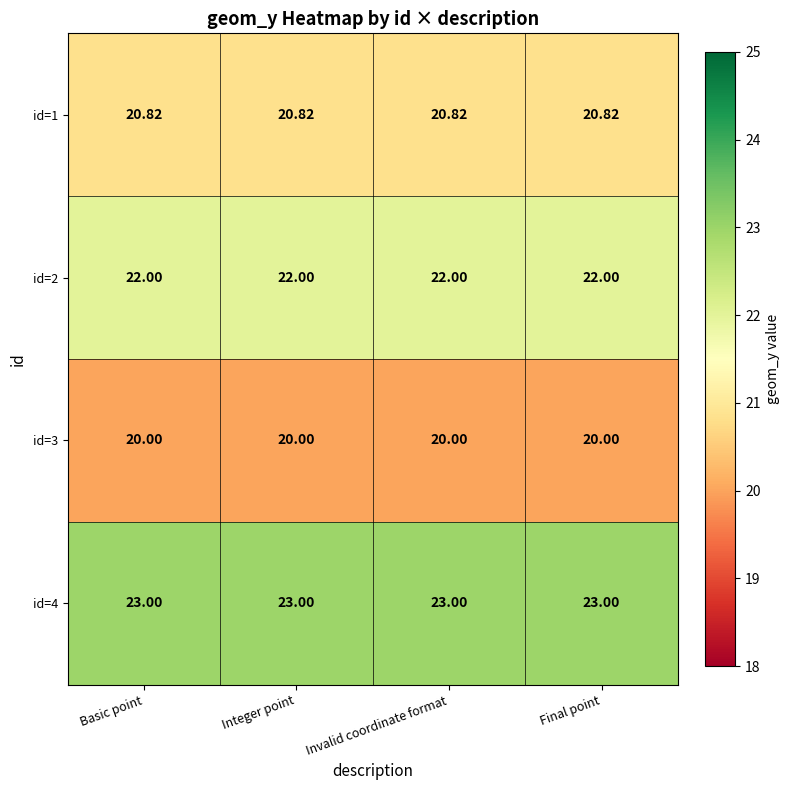

Is the value of id=2 at Final point greater than the value of id=4 at Final point?

No